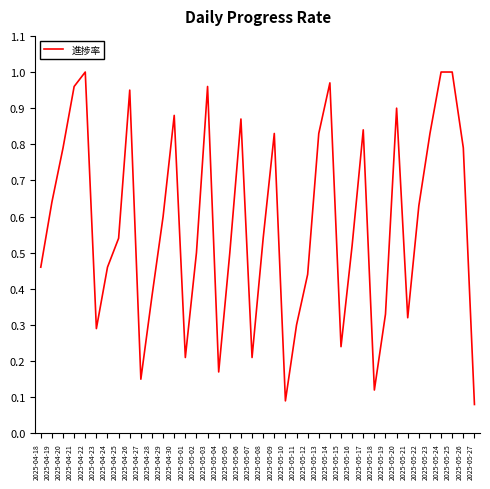

What position from the right is 2025-05-05?

23